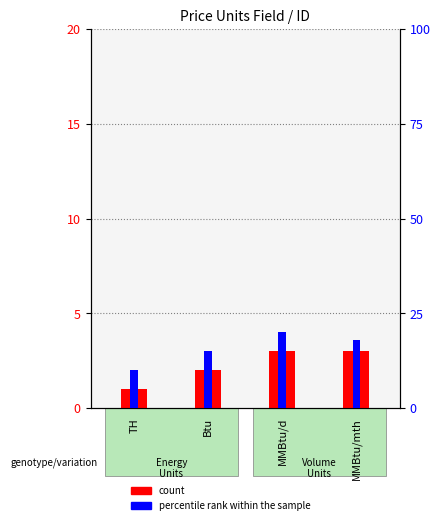

True or false: count has a value of 3 at MMBtu/mth.

True